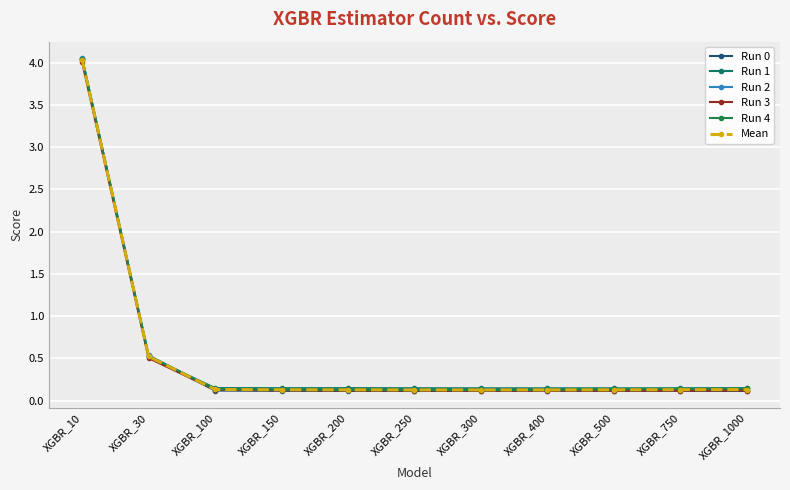

How many interior local valleys does the Mean series have?

1